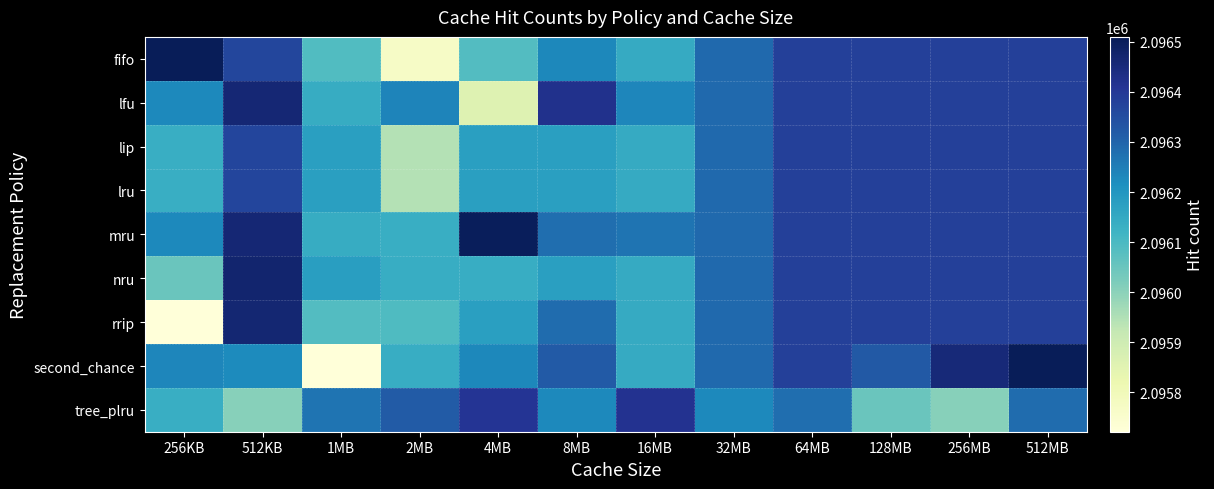

Reading left to right, extract all data points from this chart.

fifo: 256KB=2096507	512KB=2096366	1MB=2096090	2MB=2095769	4MB=2096087	8MB=2096231	16MB=2096144	32MB=2096291	64MB=2096381	128MB=2096381	256MB=2096381	512MB=2096381
lfu: 256KB=2096228	512KB=2096462	1MB=2096141	2MB=2096237	4MB=2095859	8MB=2096423	16MB=2096234	32MB=2096291	64MB=2096381	128MB=2096381	256MB=2096381	512MB=2096381
lip: 256KB=2096135	512KB=2096369	1MB=2096177	2MB=2095943	4MB=2096177	8MB=2096177	16MB=2096144	32MB=2096291	64MB=2096381	128MB=2096381	256MB=2096381	512MB=2096381
lru: 256KB=2096135	512KB=2096369	1MB=2096177	2MB=2095943	4MB=2096177	8MB=2096177	16MB=2096144	32MB=2096291	64MB=2096381	128MB=2096381	256MB=2096381	512MB=2096381
mru: 256KB=2096228	512KB=2096462	1MB=2096141	2MB=2096135	4MB=2096501	8MB=2096279	16MB=2096267	32MB=2096291	64MB=2096381	128MB=2096381	256MB=2096381	512MB=2096381
nru: 256KB=2096048	512KB=2096471	1MB=2096180	2MB=2096138	4MB=2096138	8MB=2096177	16MB=2096144	32MB=2096291	64MB=2096381	128MB=2096381	256MB=2096381	512MB=2096381
rrip: 256KB=2095721	512KB=2096465	1MB=2096087	2MB=2096093	4MB=2096177	8MB=2096282	16MB=2096144	32MB=2096291	64MB=2096381	128MB=2096381	256MB=2096381	512MB=2096381
second_chance: 256KB=2096234	512KB=2096225	1MB=2095721	2MB=2096138	4MB=2096231	8MB=2096321	16MB=2096144	32MB=2096291	64MB=2096381	128MB=2096324	256MB=2096456	512MB=2096510
tree_plru: 256KB=2096135	512KB=2096006	1MB=2096267	2MB=2096318	4MB=2096411	8MB=2096228	16MB=2096417	32MB=2096228	64MB=2096279	128MB=2096048	256MB=2096006	512MB=2096282